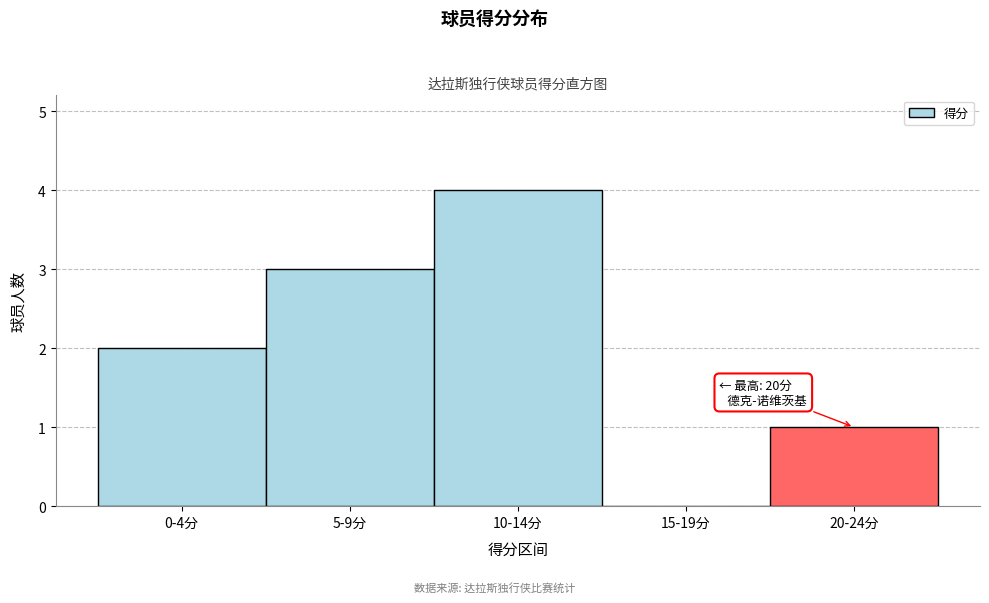

Reading left to right, transcribe all the data shown in this chart.

0-4分=2	5-9分=3	10-14分=4	15-19分=0	20-24分=1